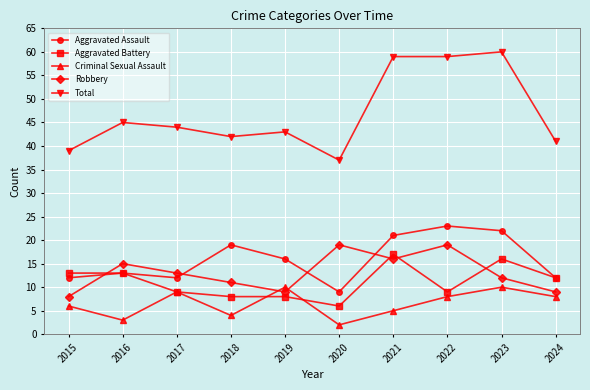

At how many categories does at least one series exceed 25?

10